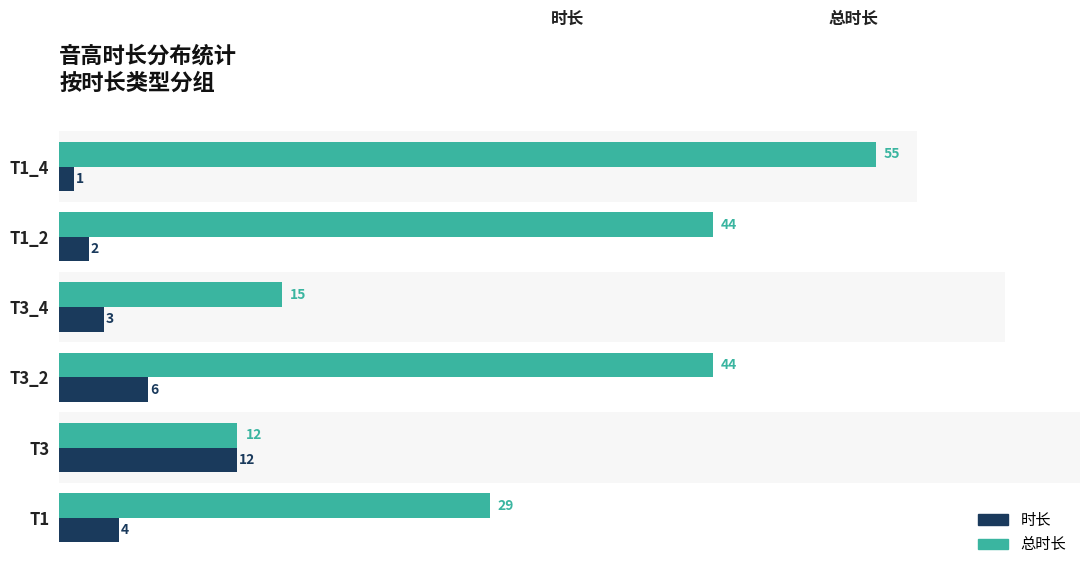

What is the difference between the second highest and second lowest values in the 总时长 series?

29